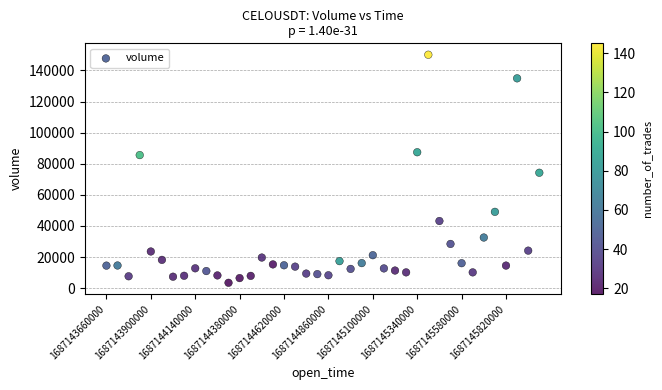

What is the range of Y values (max minus min)?

146659.4